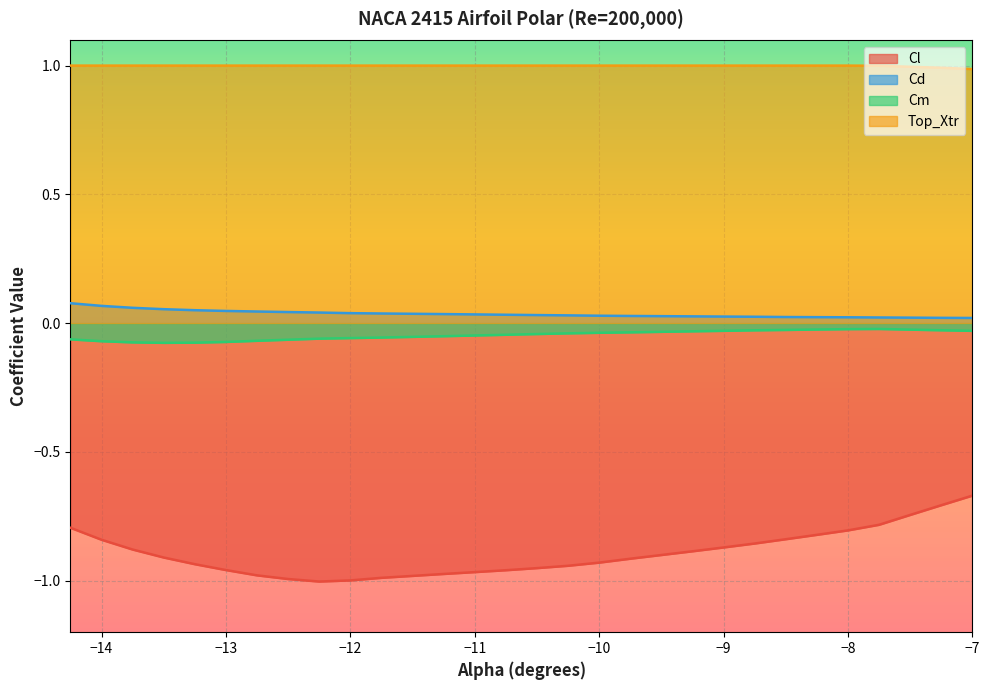

Is it true that Cl equals -0.9 at -9.0?

True